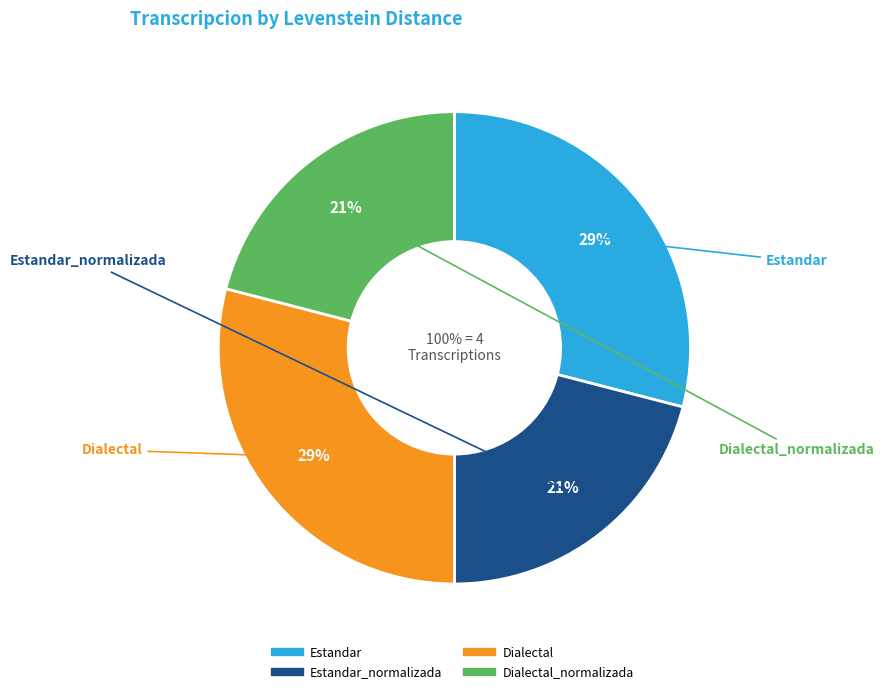

Is there any slice that represents more than half of the pie?

No